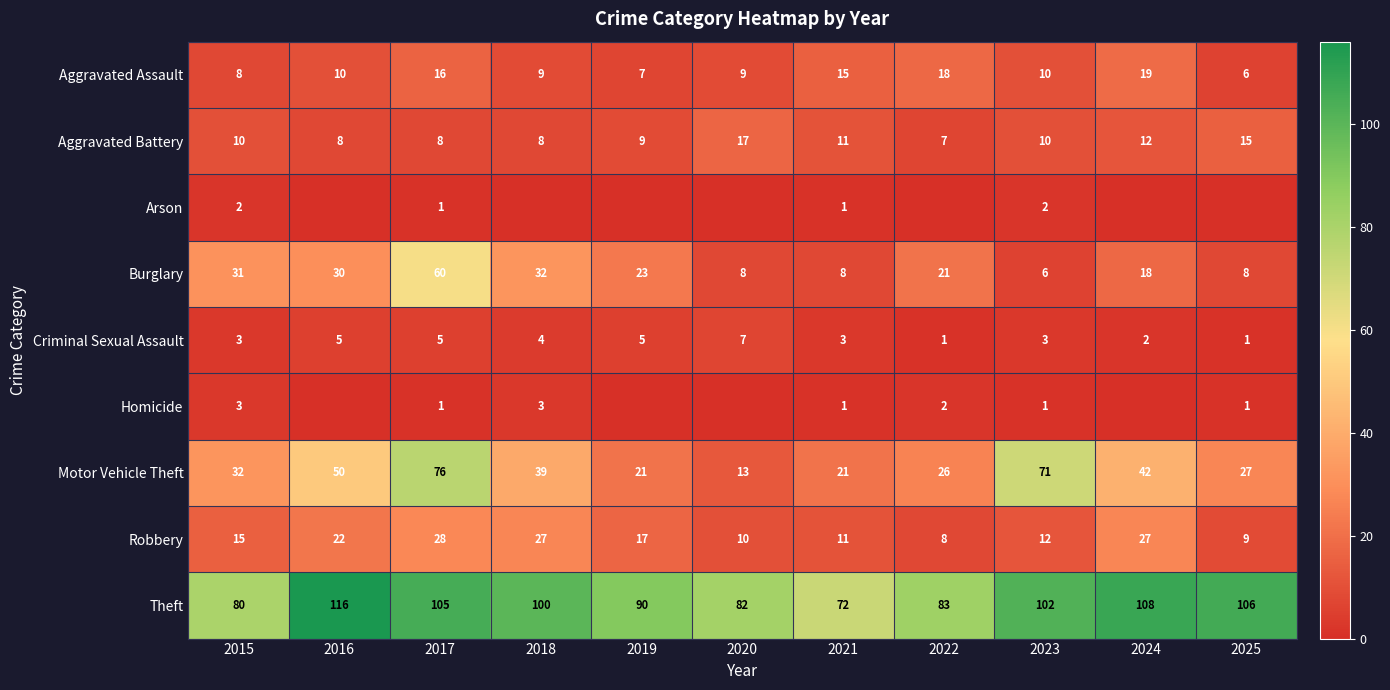

The Criminal Sexual Assault series shows 7 at 2017. True or false?

False